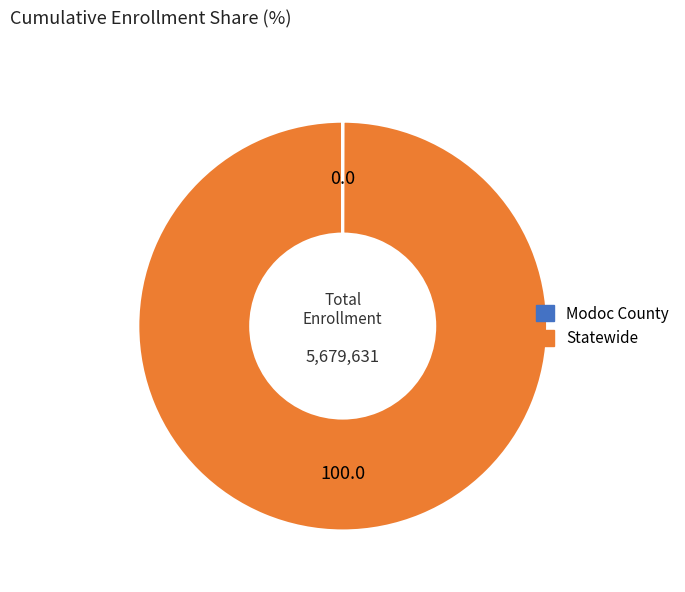

Is it true that Statewide is 91% of the pie?

False